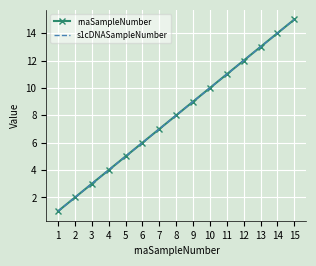

What is the difference between the maximum and minimum values in the rnaSampleNumber series?

14